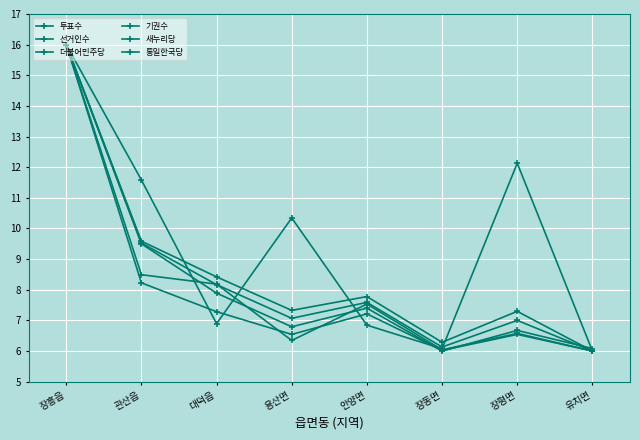

Reading left to right, list all the values displayed in this chart.

투표수: 16.0	9.6	8.4	7.3	7.8	6.3	7.3	6.0
선거인수: 16.0	9.5	8.2	7.1	7.6	6.1	7.0	6.0
더불어민주당: 16.0	8.2	7.3	6.5	7.2	6.0	6.5	6.0
기권수: 16.0	9.5	7.9	6.8	7.4	6.0	6.7	6.1
새누리당: 16.0	8.5	8.2	6.3	7.5	6.0	6.6	6.0
통일한국당: 16.0	11.6	6.9	10.3	6.8	6.1	12.1	6.0